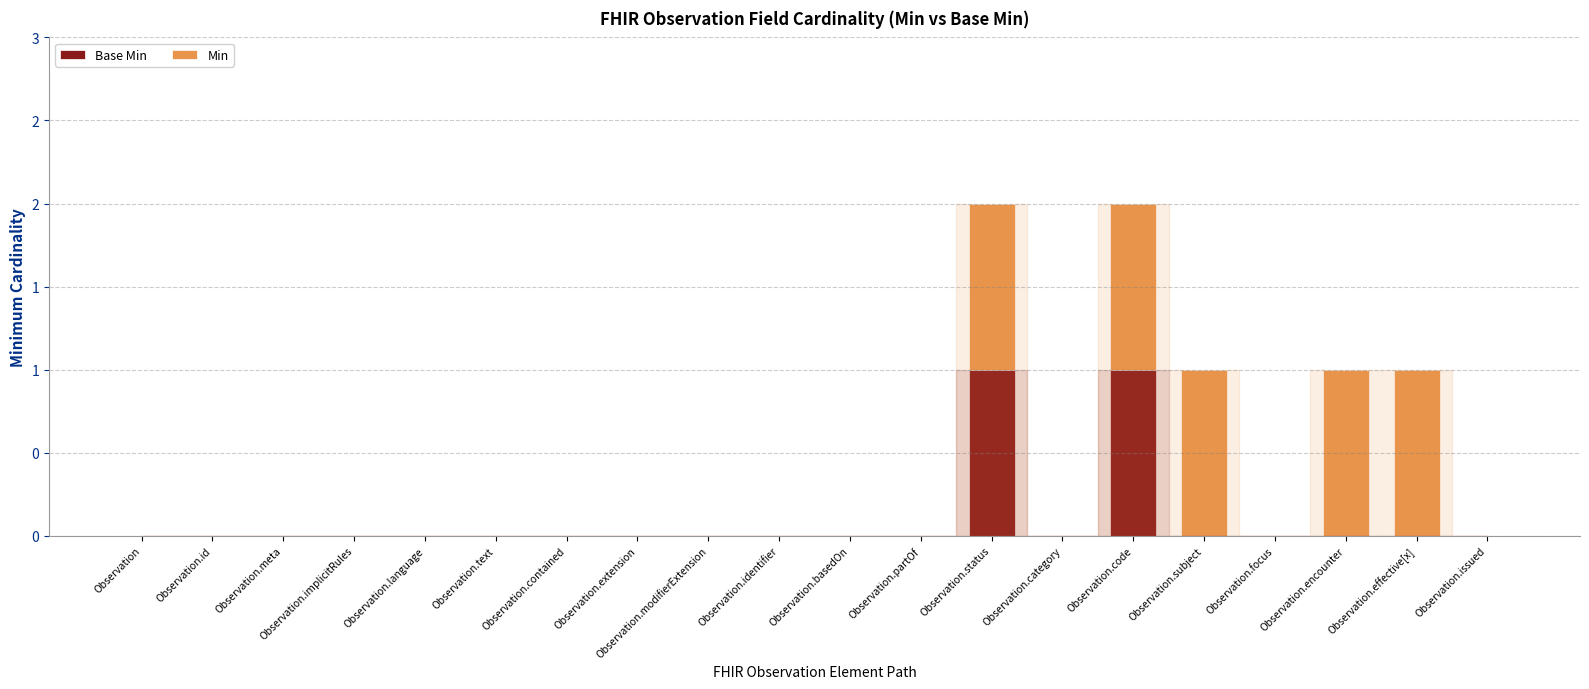

Are the bars grouped side by side (vs. stacked)?

No